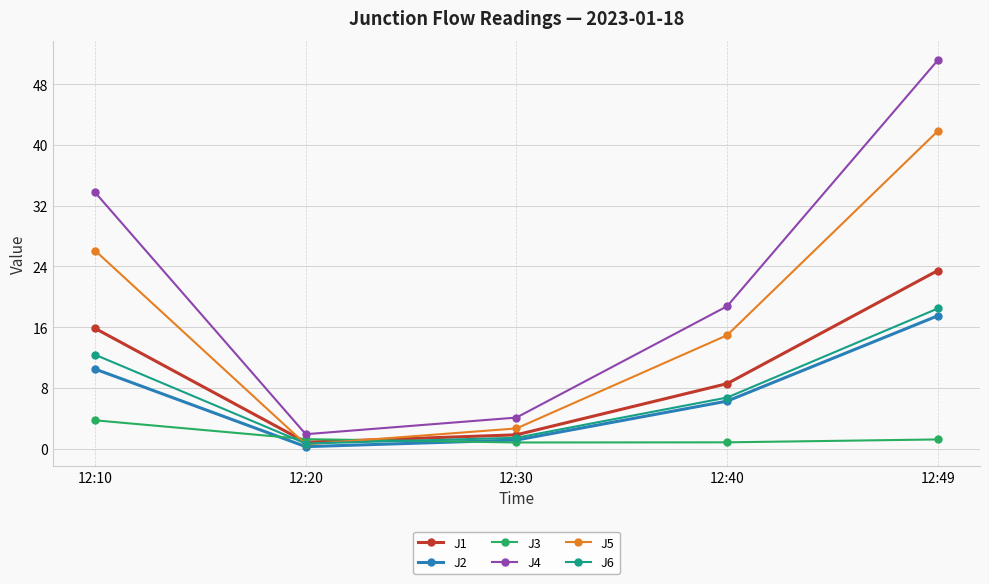

What is the spread (max minus min) of values at 12:30?

3.3